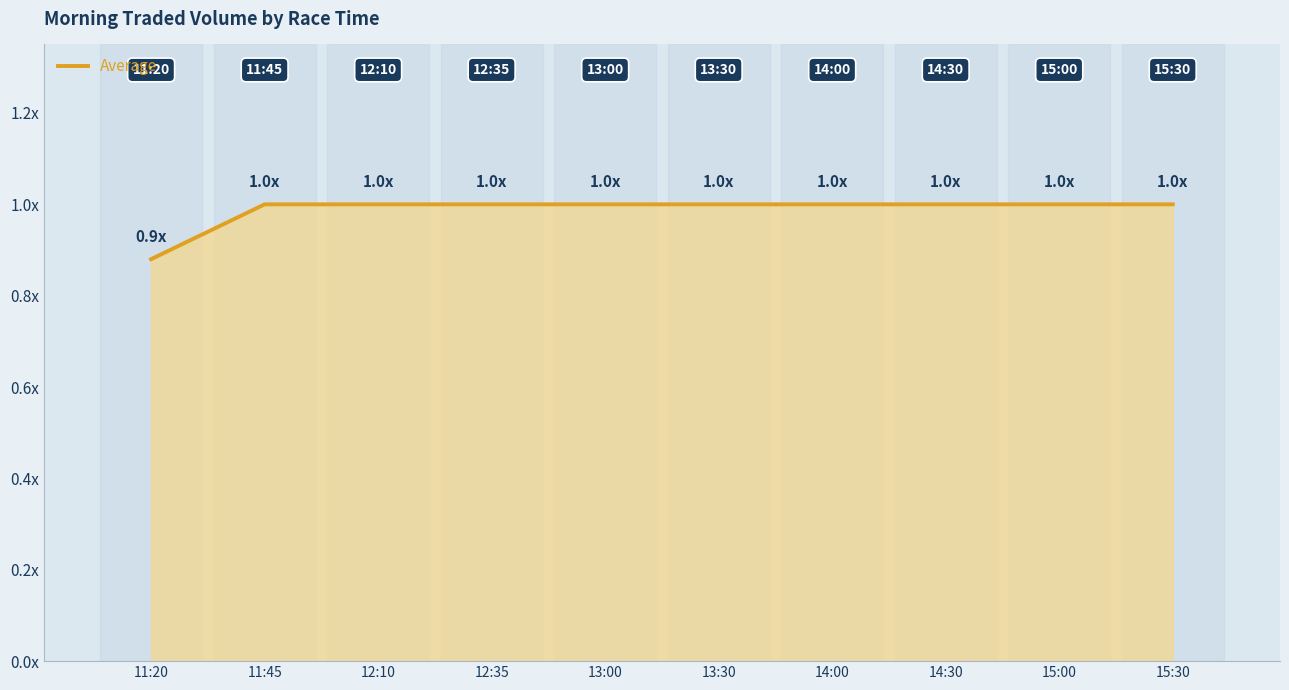

Does the chart display data point markers on the line(s)?

No